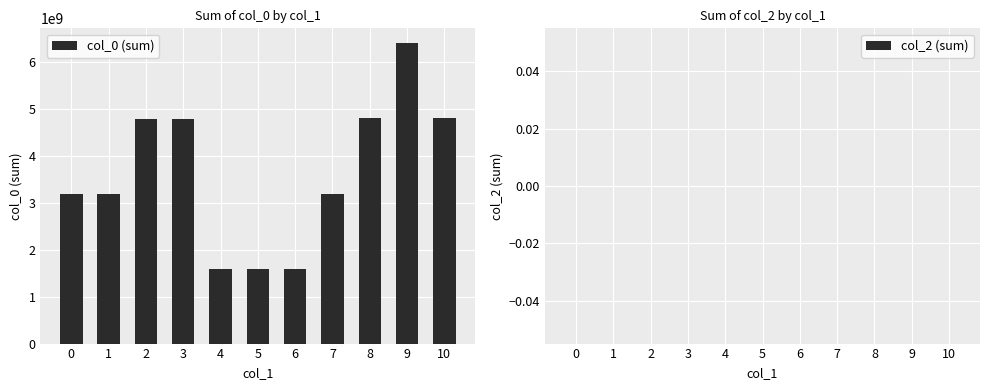

The value at 2 is 7219739210. True or false?

False